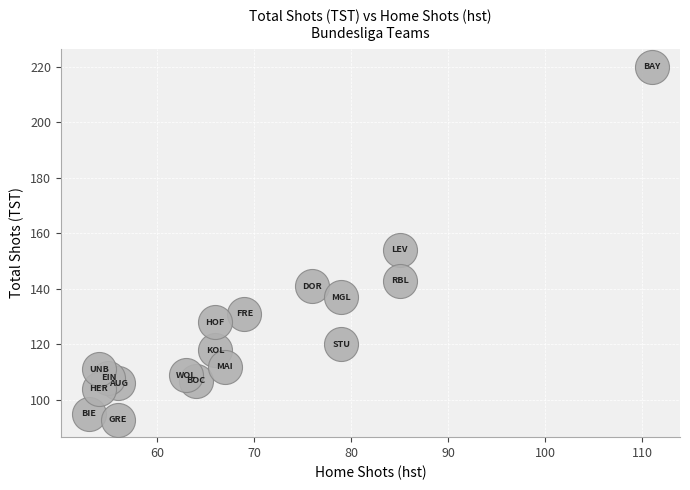

What is the range of X values (max minus min)?

58